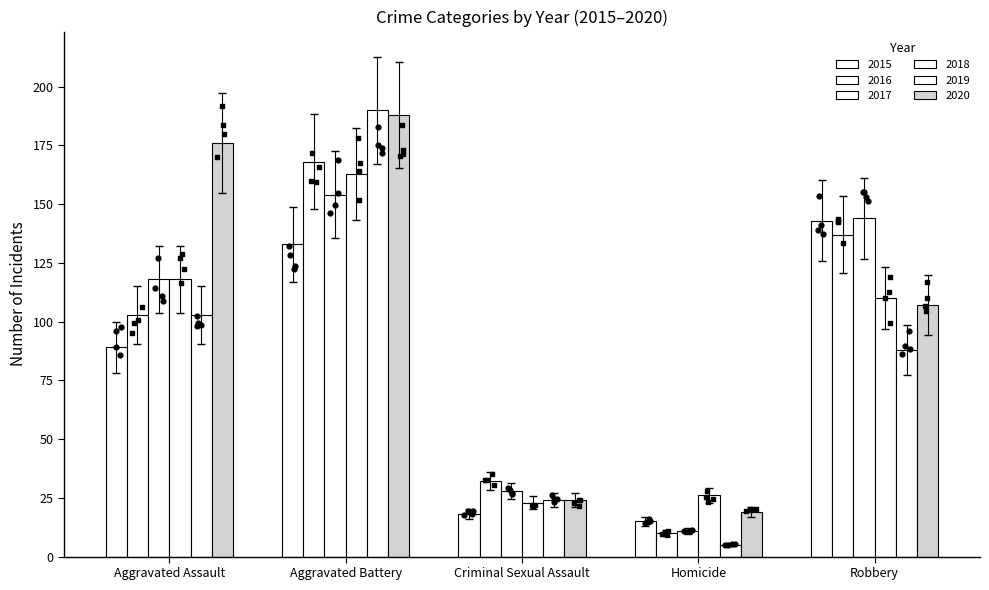

Is the value of 2015 at Aggravated Battery greater than the value of 2020 at Criminal Sexual Assault?

Yes